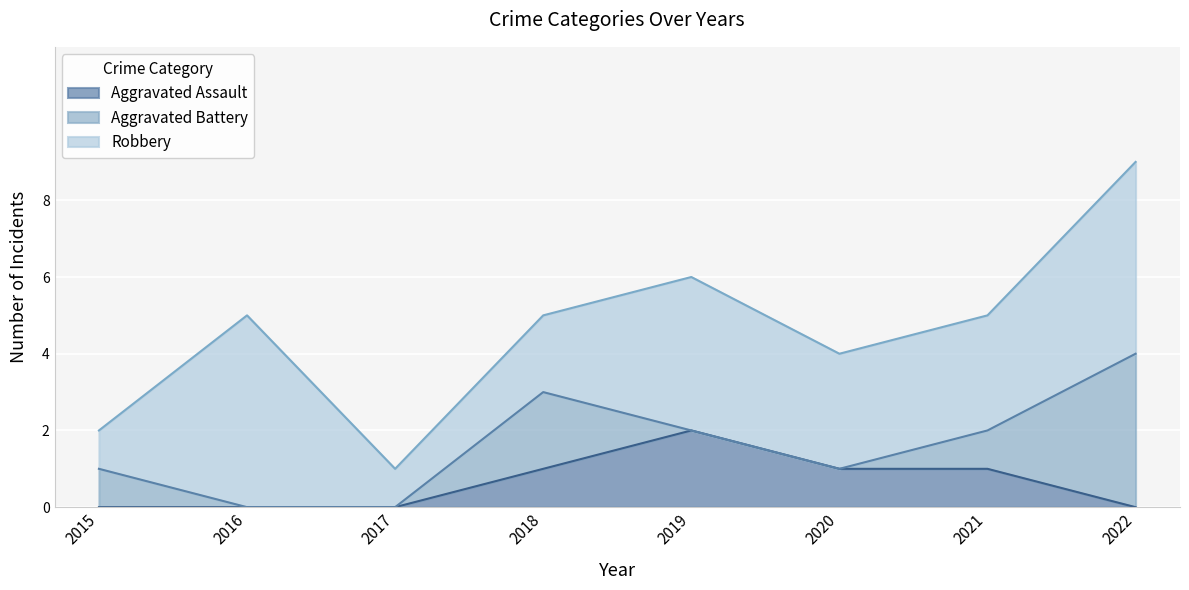

How many series are shown in this chart?

3